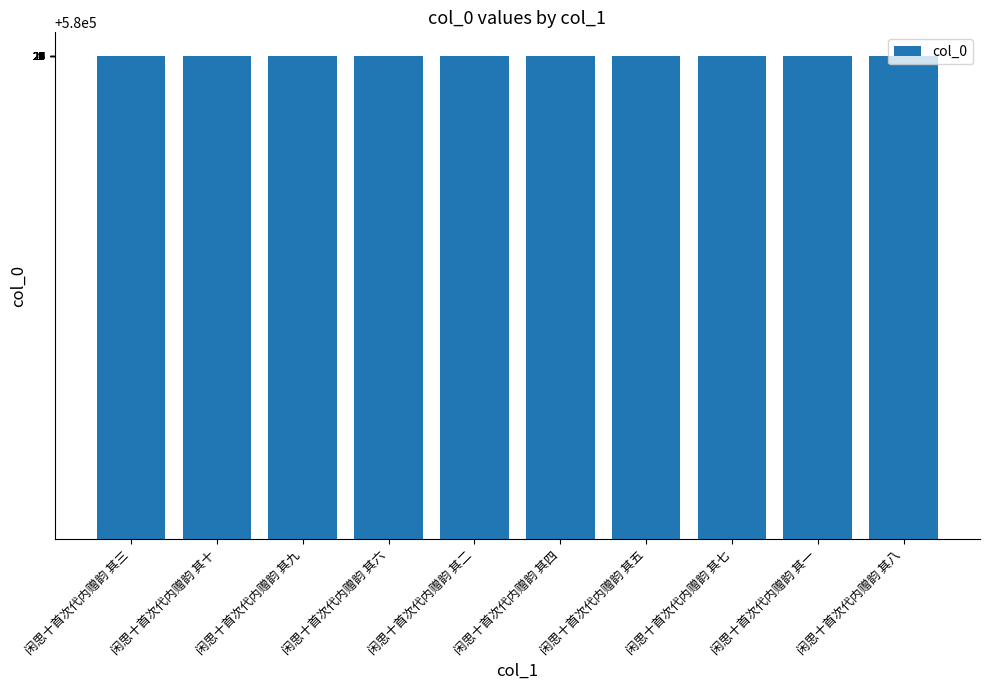

What is the approximate value at 闲思十首次代内赠韵 其七?

580023